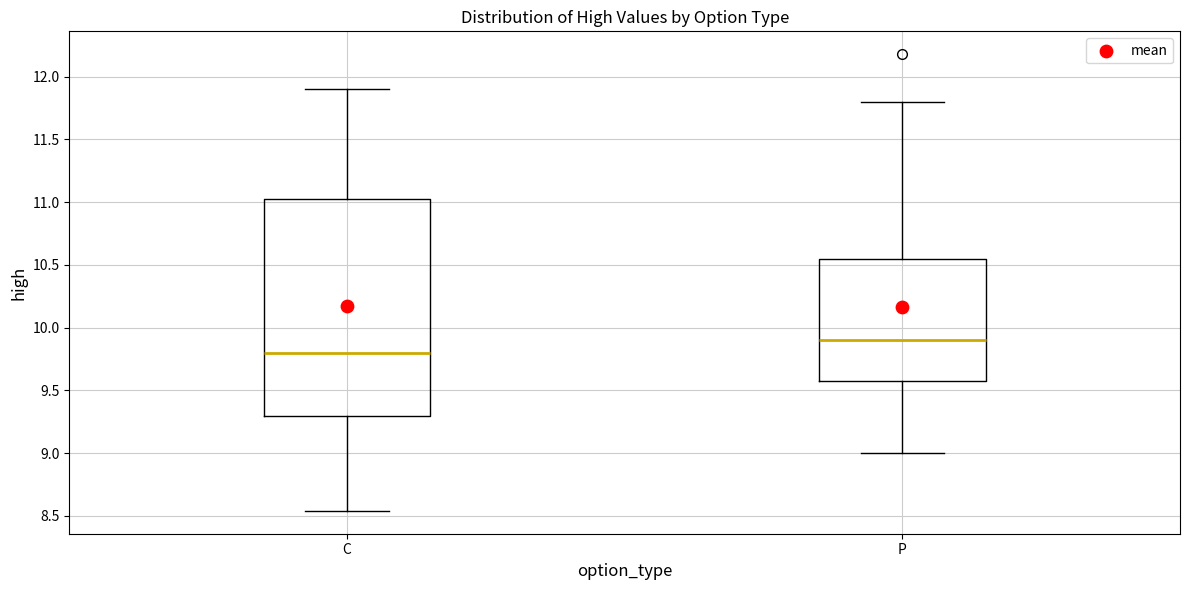

Which box's median line is the lowest?

C